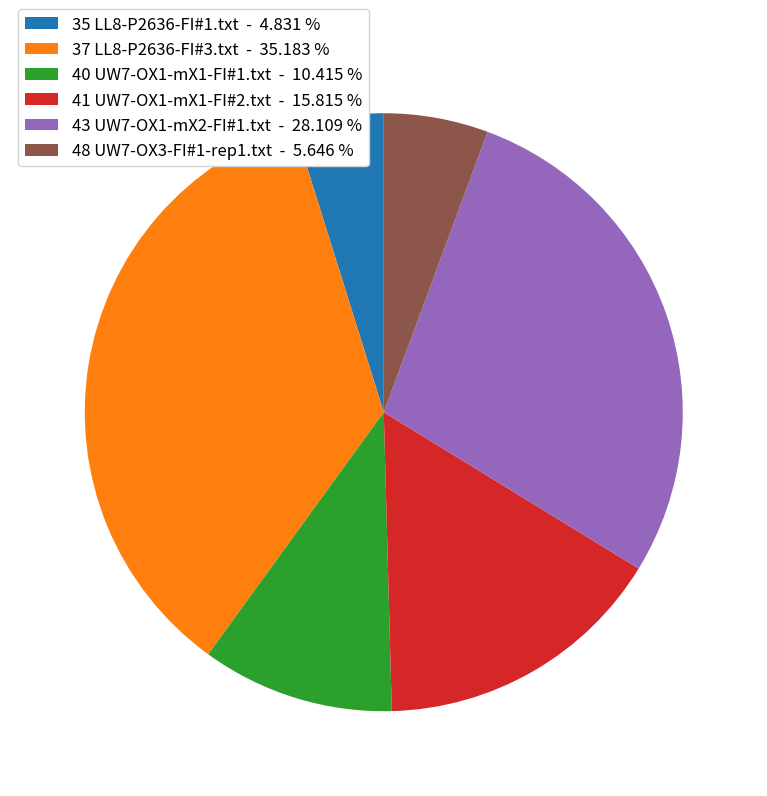

Do 43 UW7-OX1-mX2-FI#1.txt - 28.109 % and 35 LL8-P2636-FI#1.txt - 4.831 % together represent more than half of the pie?

No